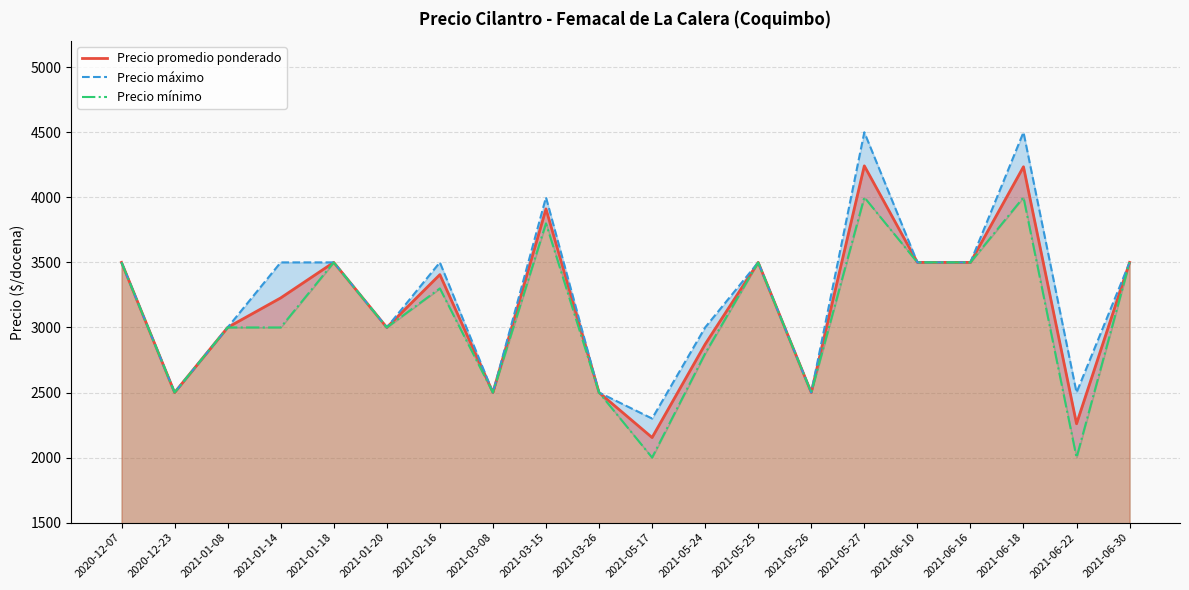

At which category is the sum across all series the highest?

2021-05-27